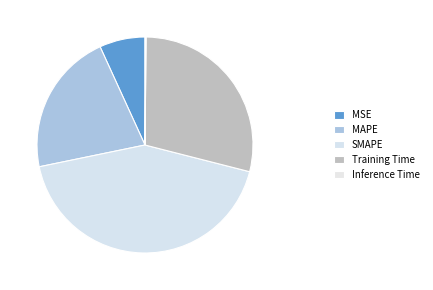

Which has a higher value, MAPE or SMAPE?

SMAPE